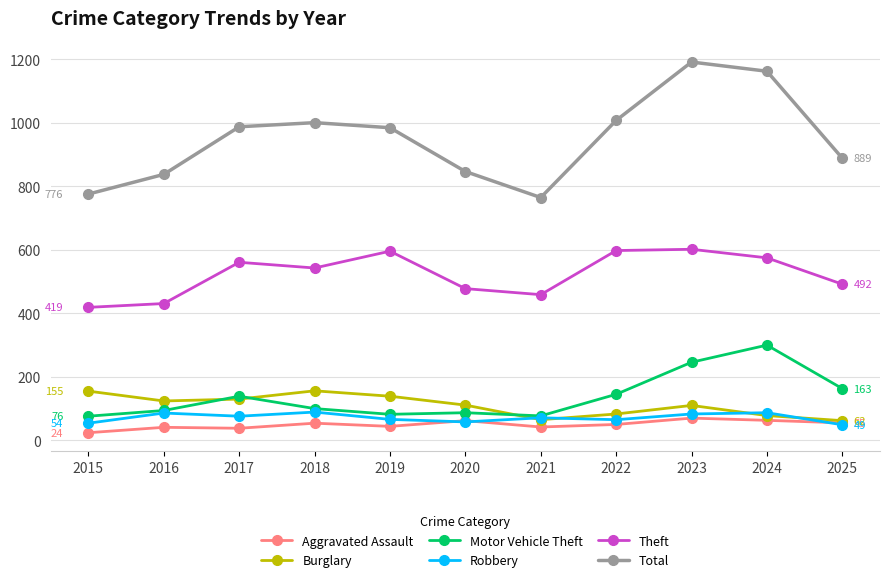

True or false: Robbery has a value of 58 at 2020.

True